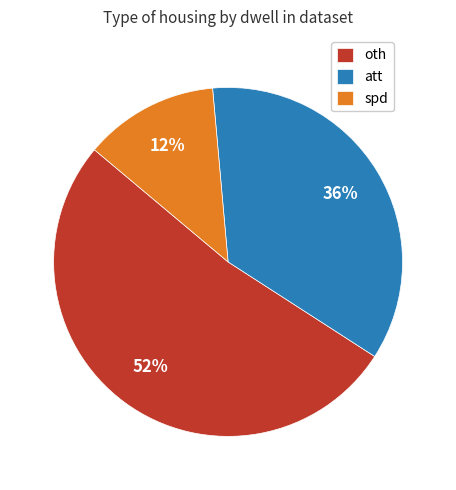

Is the sum of oth and att greater than half?

Yes